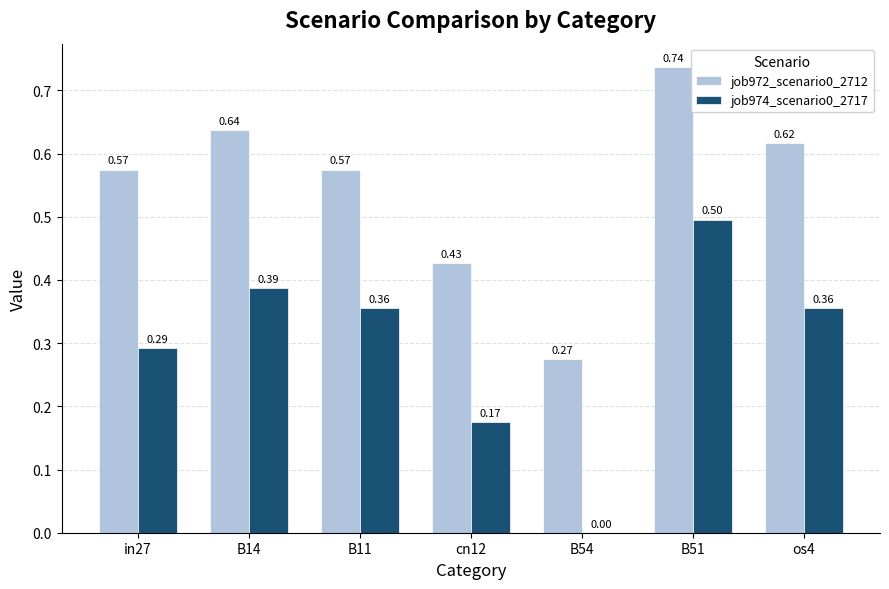

What is the sum of all job972_scenario0_2712 values?

3.8